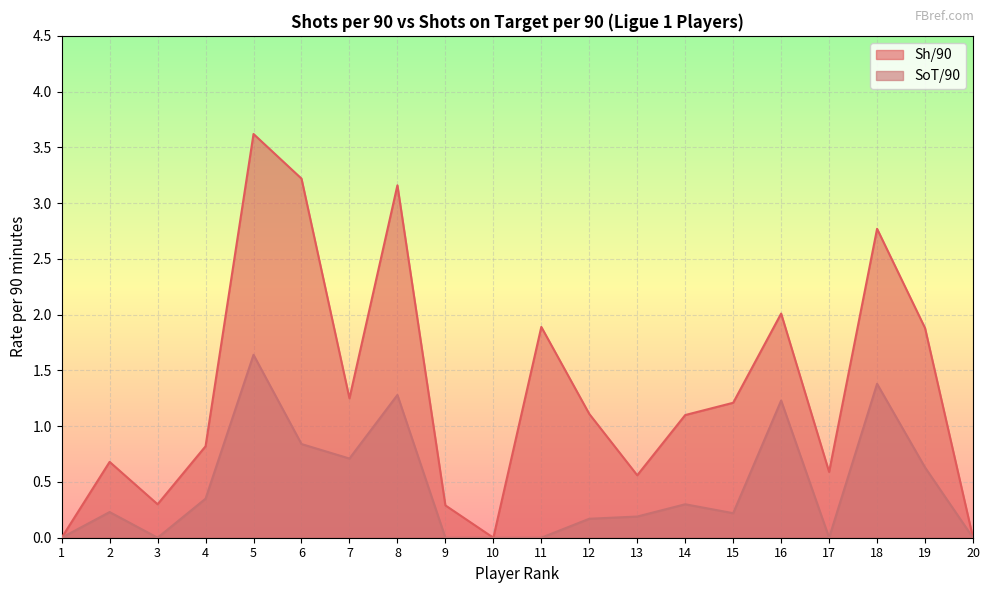

True or false: Sh/90 and SoT/90 intersect in this chart.

False